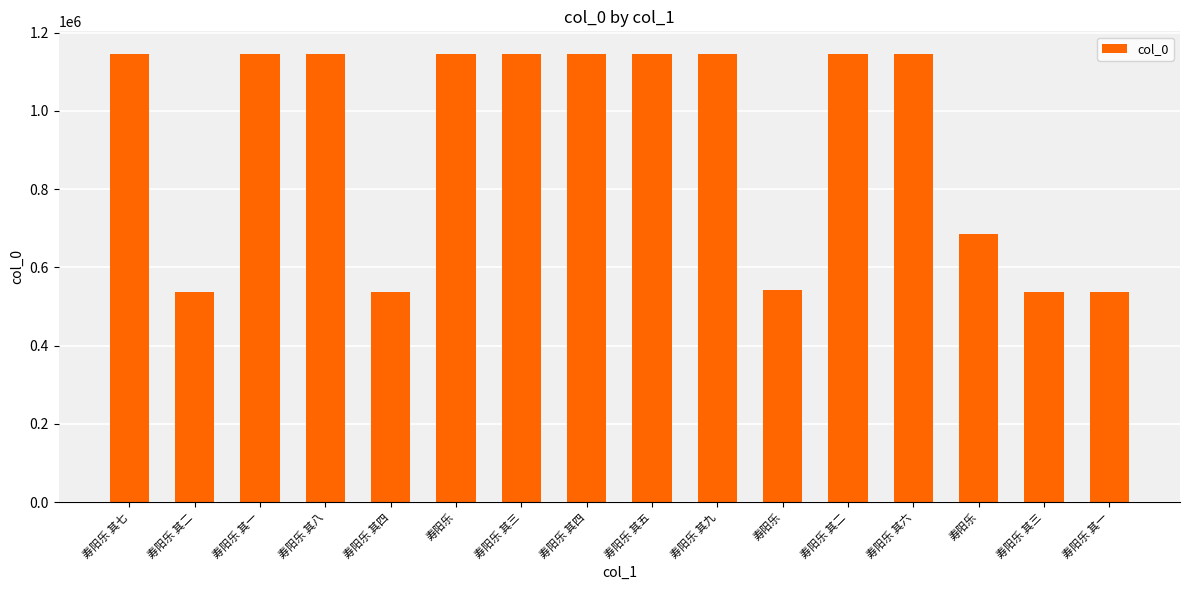

What is the ratio of the value at 寿阳乐 其五 to the value at 寿阳乐 其六?

1.0